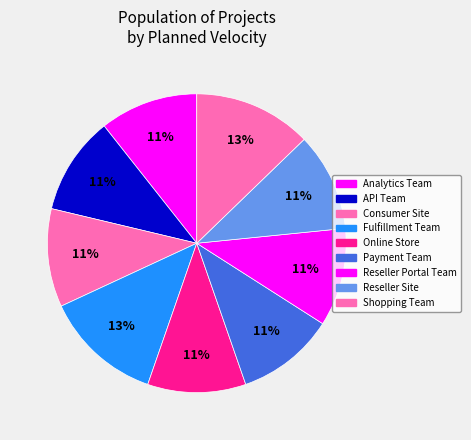

What is the total percentage of Consumer Site and Online Store?

21.3%